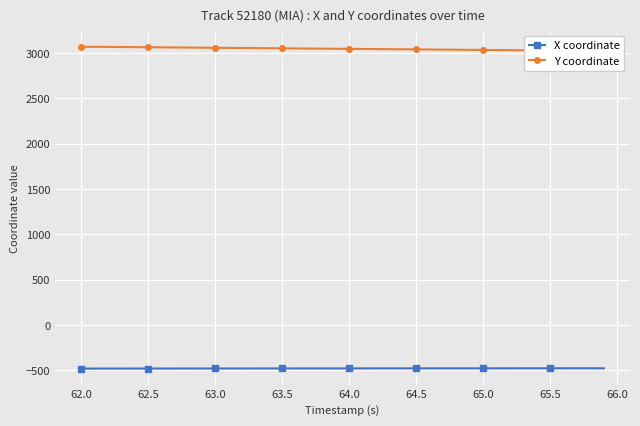

What is the lowest value of the X coordinate series?

-480.5